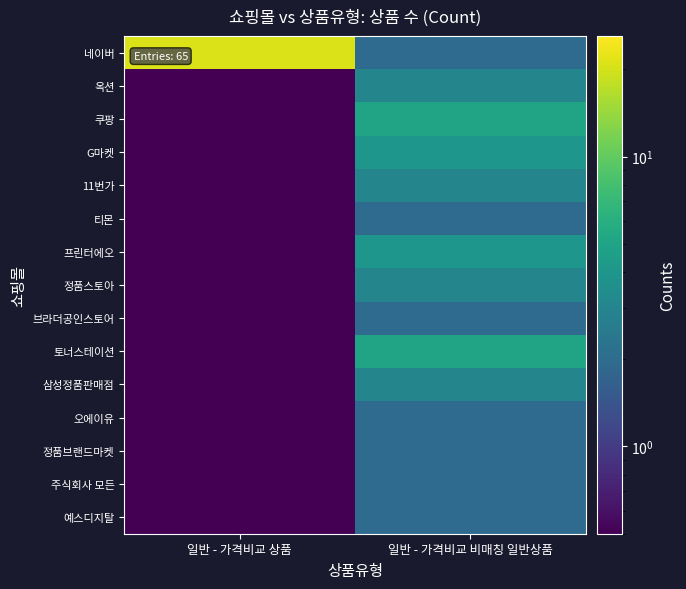

Rank the series by their maximum value, from lowest to highest.

티몬, 브라더공인스토어, 오에이유, 정품브랜드마켓, 주식회사 모든, 예스디지탈, 옥션, 11번가, 정품스토아, 삼성정품판매점, G마켓, 프린터에오, 쿠팡, 토너스테이션, 네이버